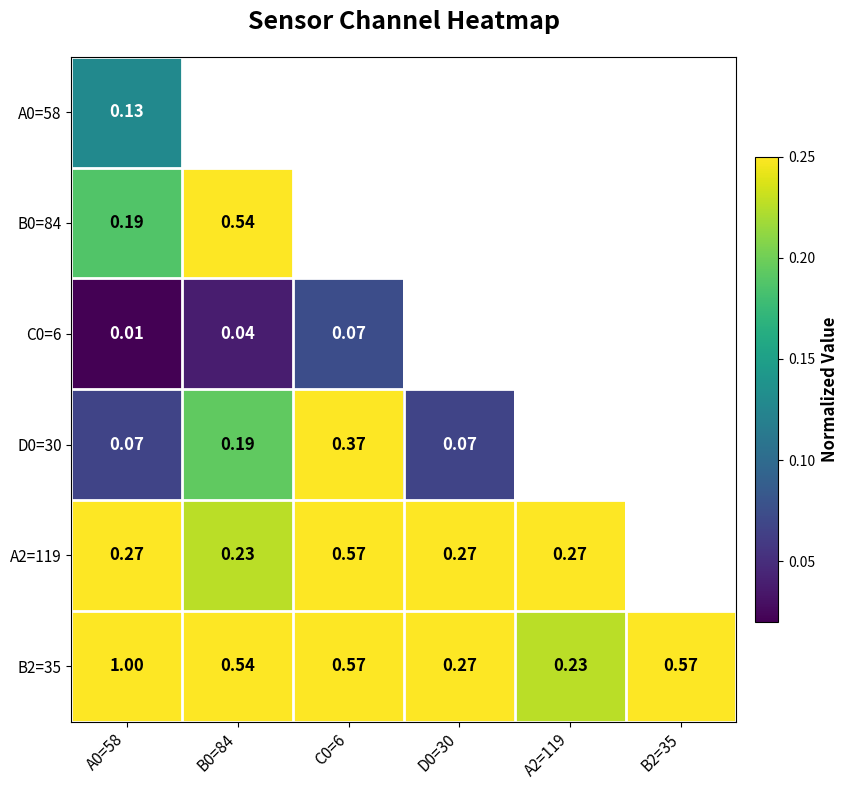

The value of C0=6 at B2=35 is 0.0. True or false?

True